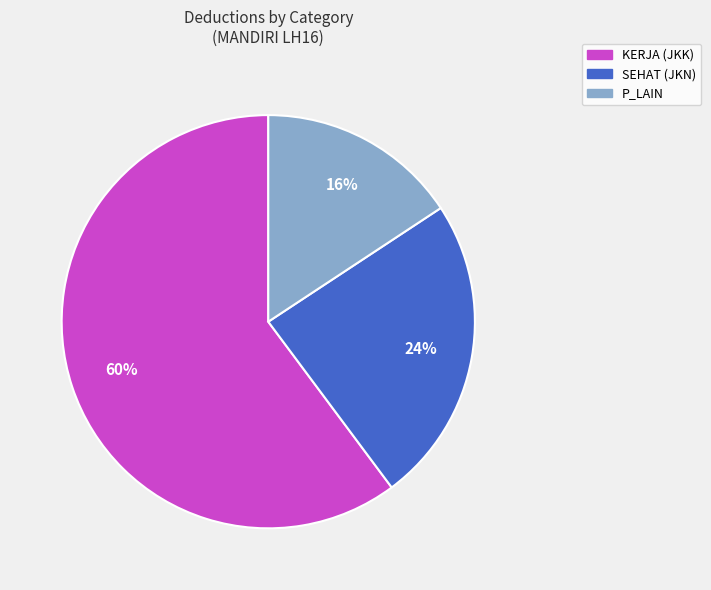

Is there any slice that represents more than half of the pie?

Yes